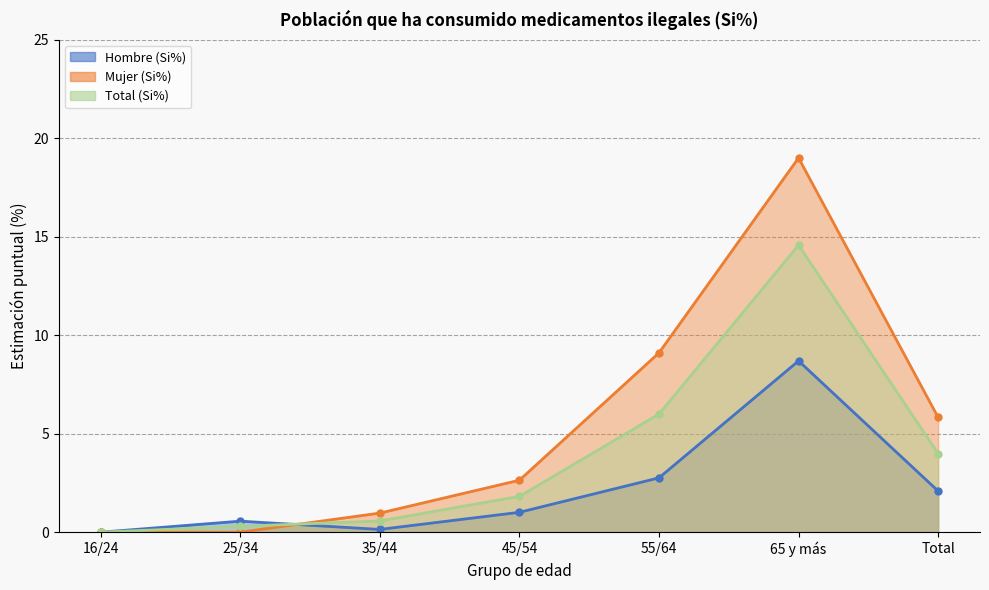

How many data points in Hombre (Si%) are above 1?

4